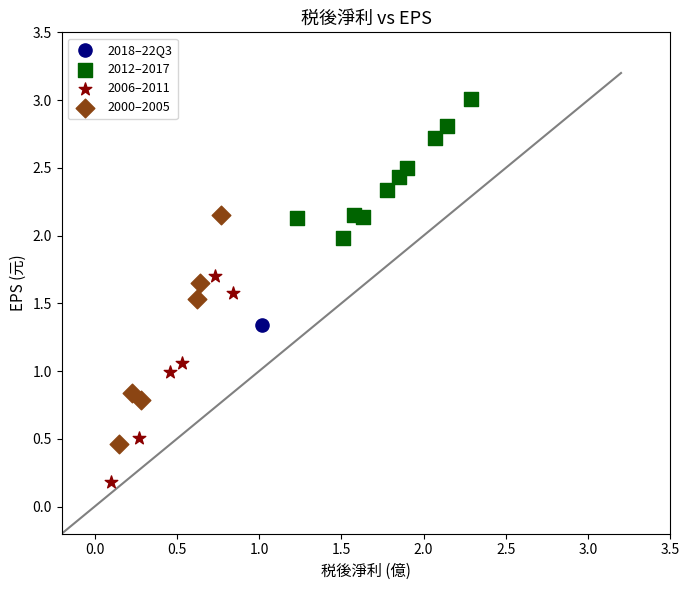

Which series reaches the minimum Y coordinate?

2006–2011